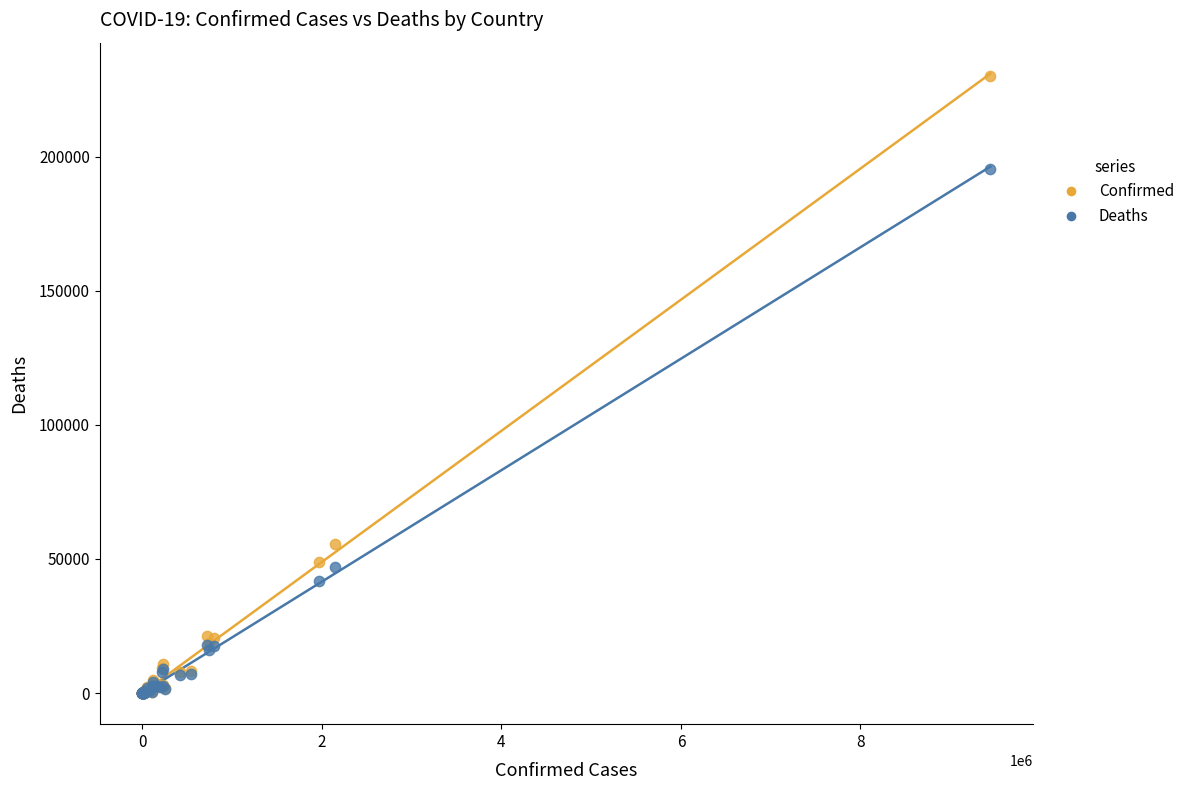

Which series contains the highest Y value?

Confirmed